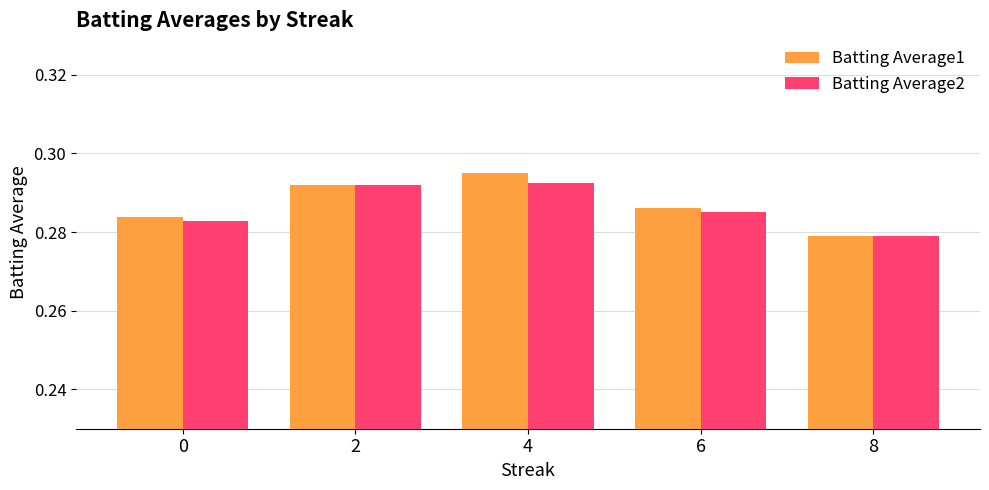

How many categories are shown in the chart?

5